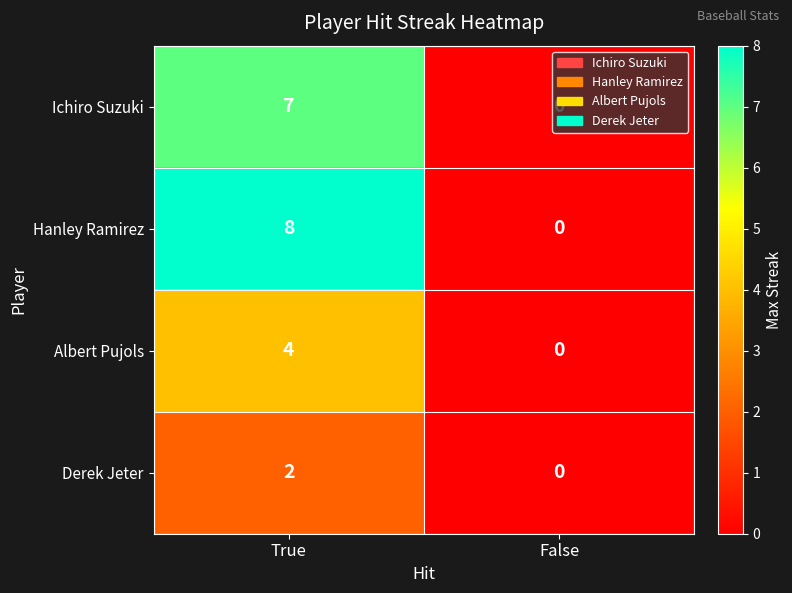

What is the average value of the Ichiro Suzuki series?

4